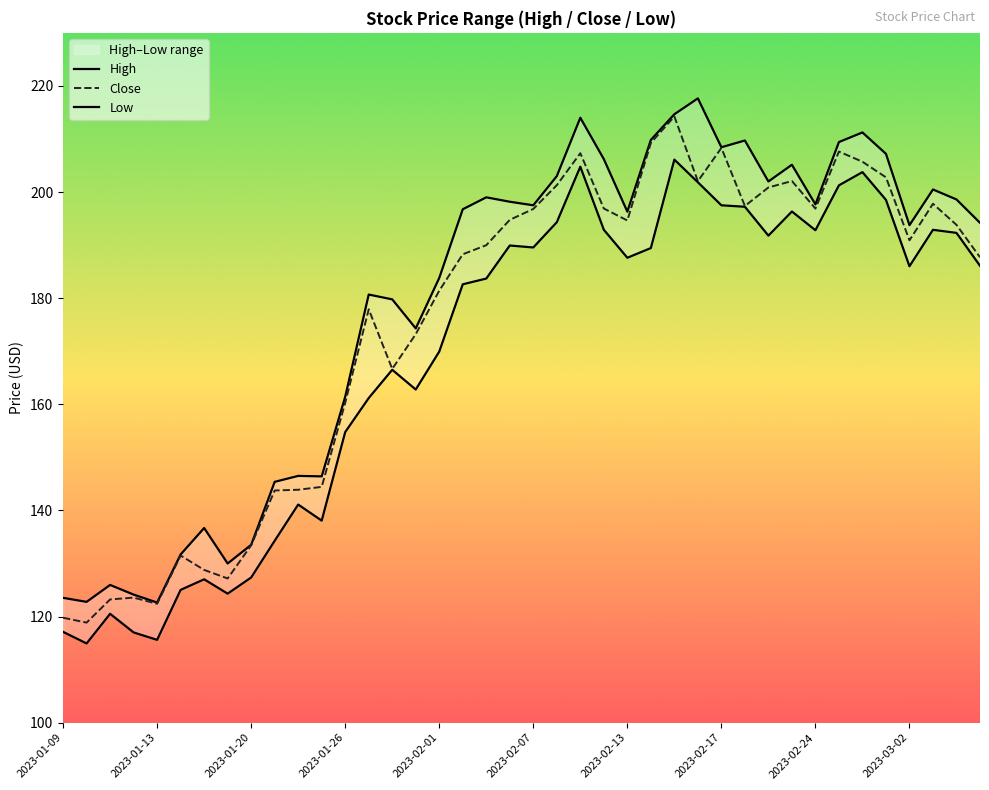

What is the highest value of the Low series?

206.1